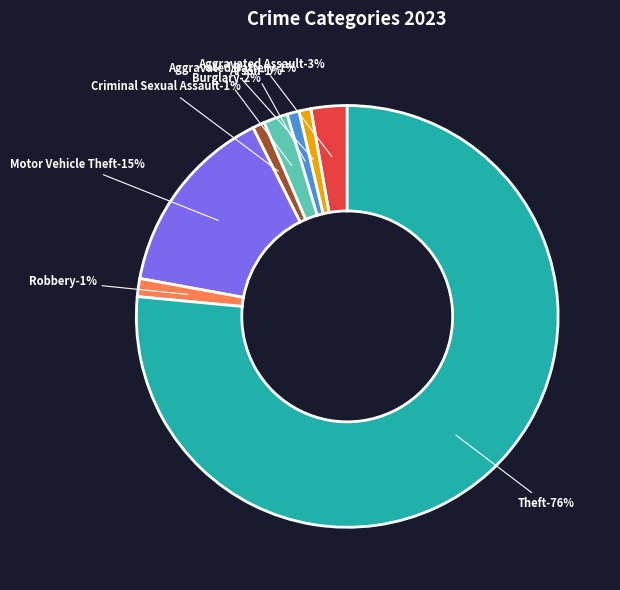

Which has a higher value, Criminal Sexual Assault or Aggravated Assault?

Aggravated Assault